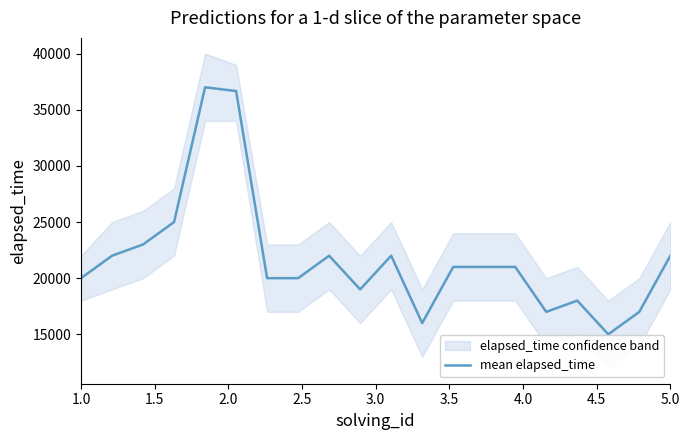

Does the chart have visible grid lines?

No